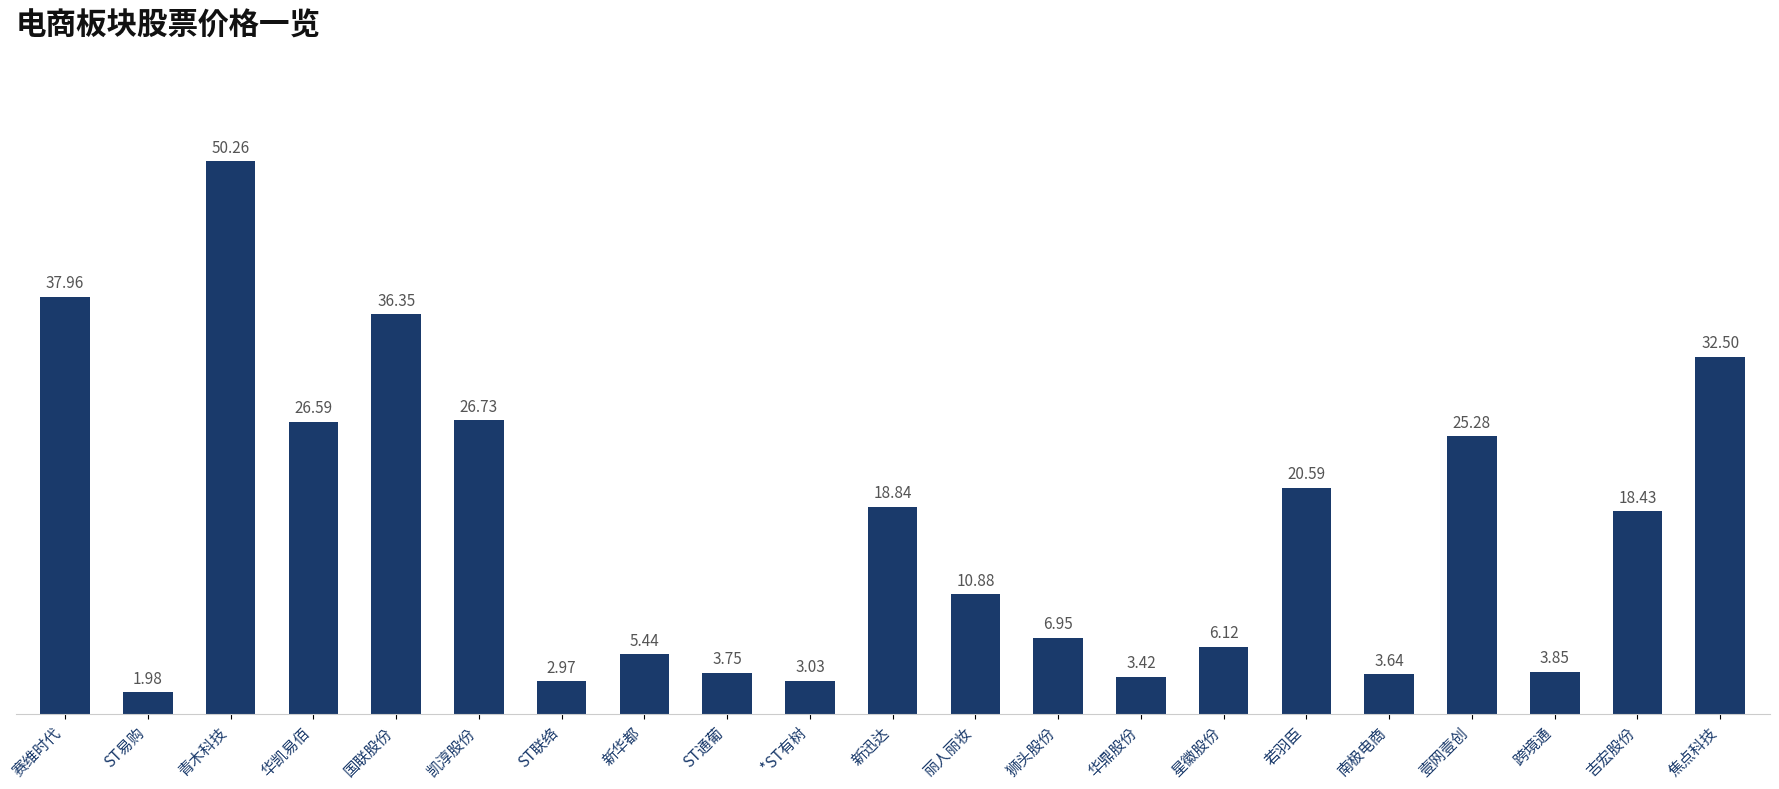

Approximately how many times larger is the value at ST易购 compared to ST联络?

0.7